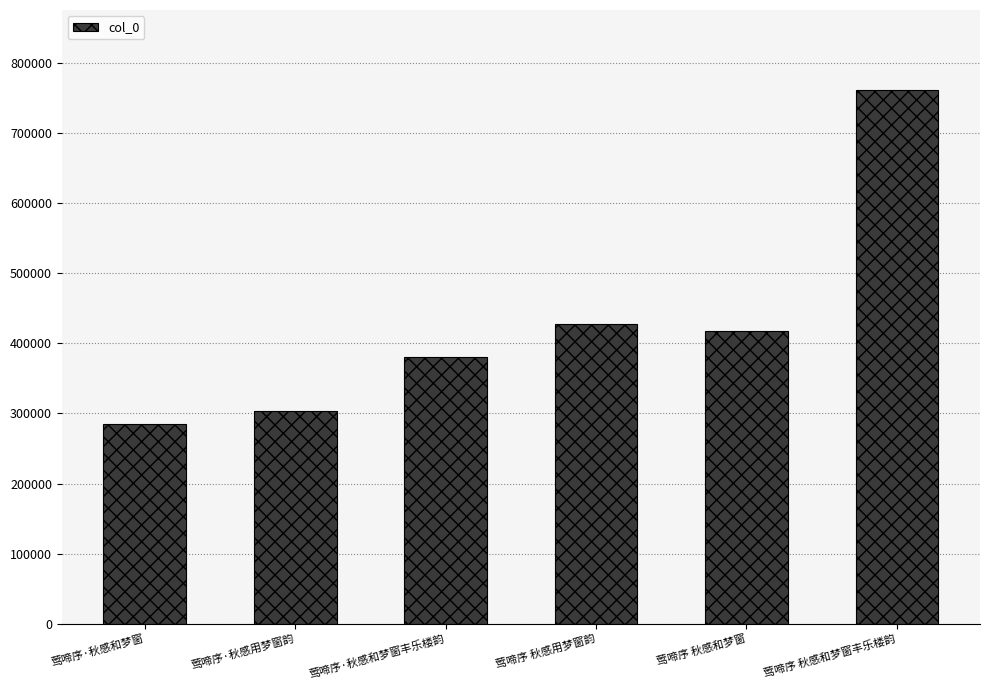

What is the value of the 3rd bar from the left?

380924